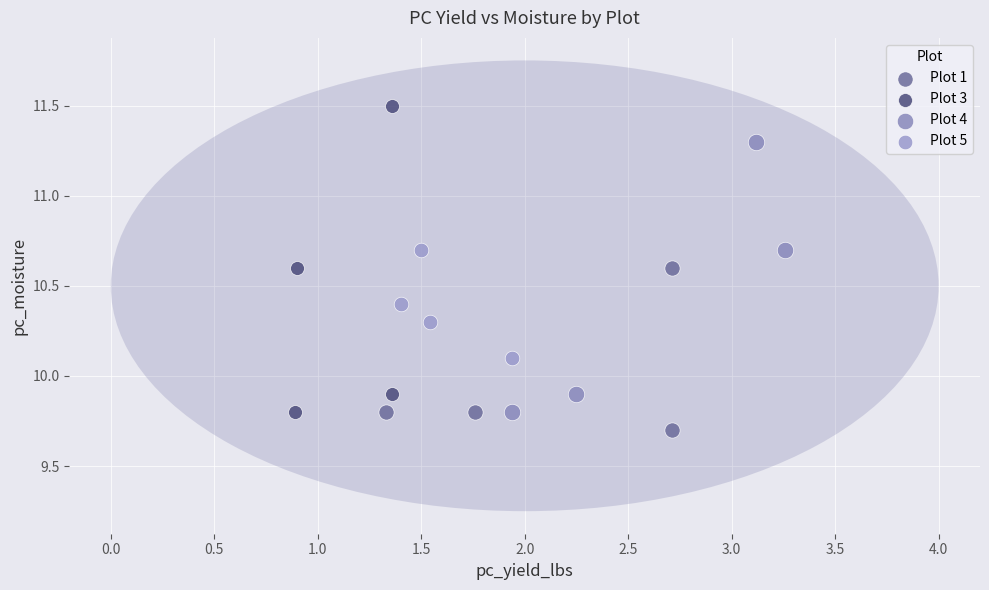

Which series has the widest spread of Y values?

Plot 3